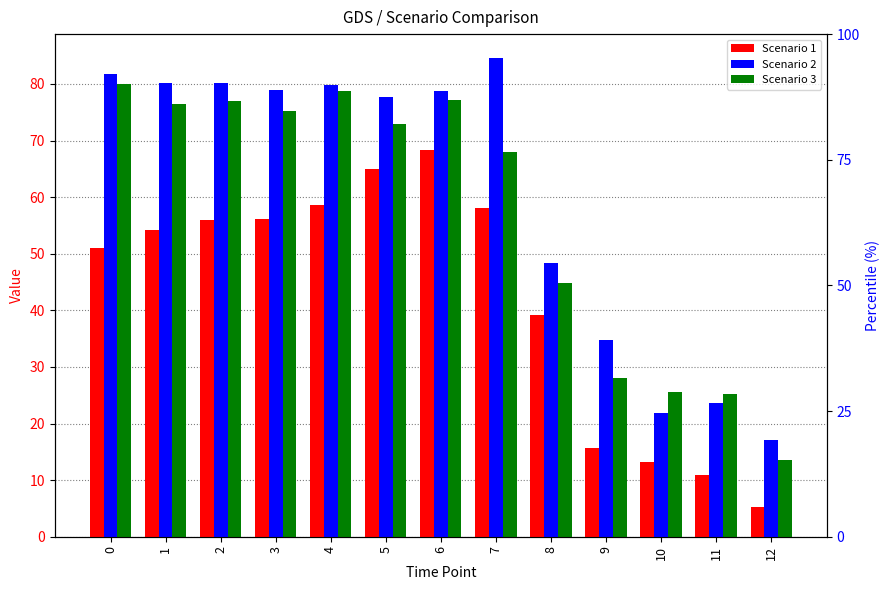

What is the approximate value of Scenario 3 at 7?

68.0